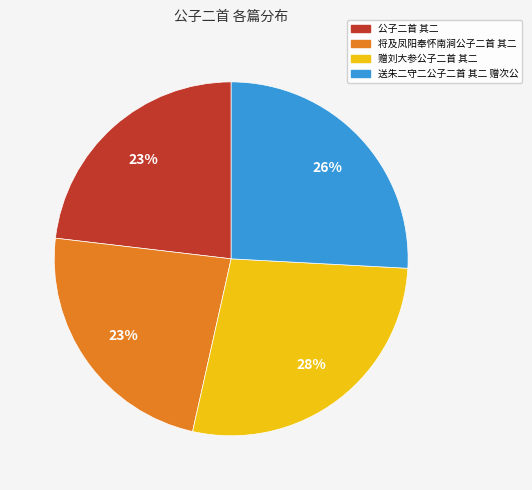

Does any single category account for the majority?

No